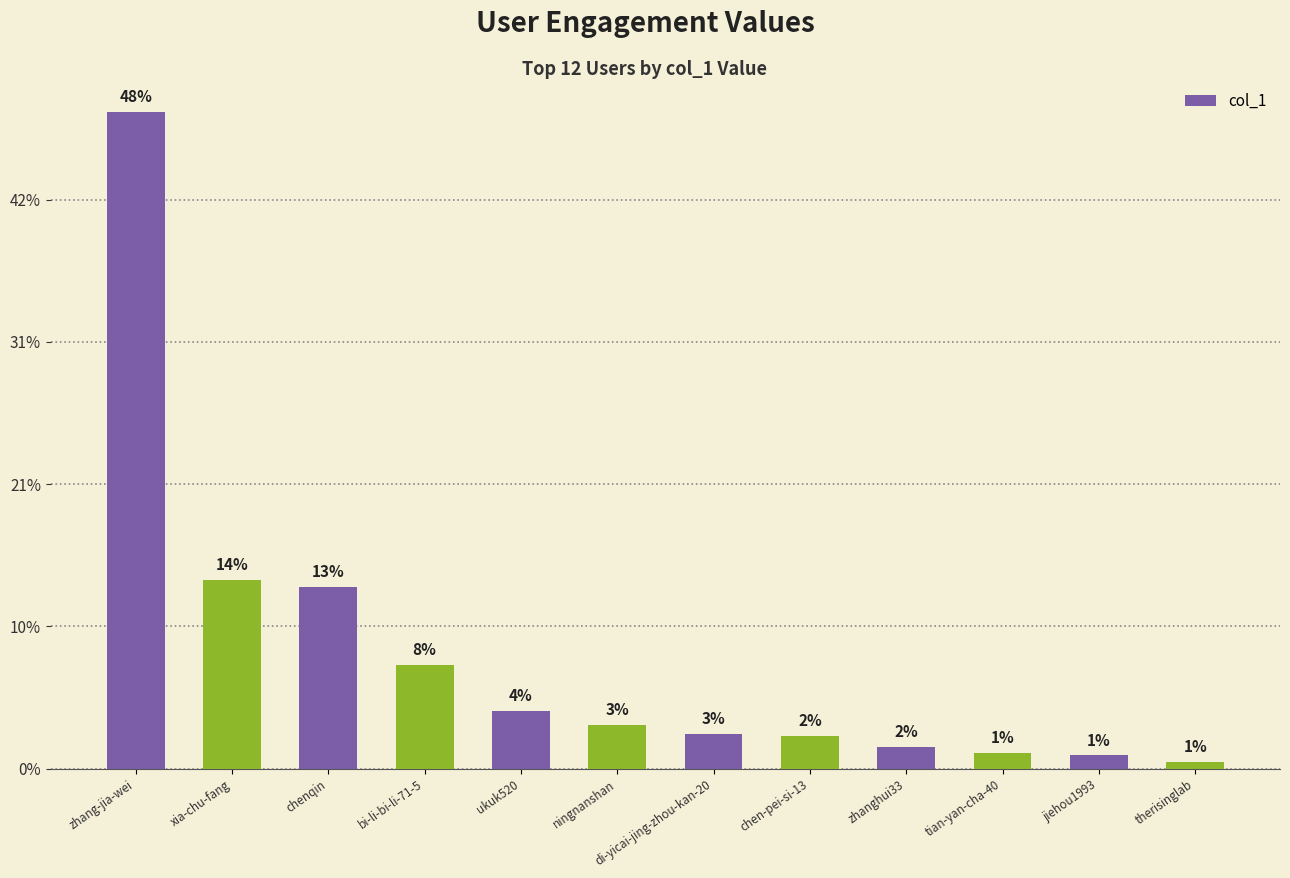

What is the sum of all values?

3817977